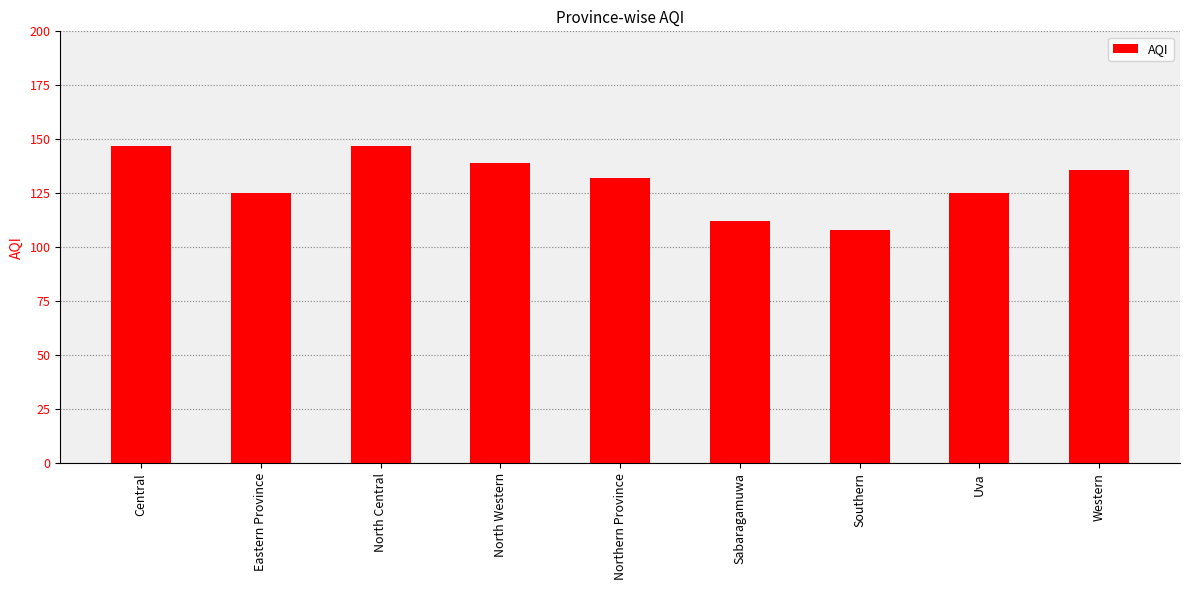

What is the difference between the second highest and second lowest values?

35